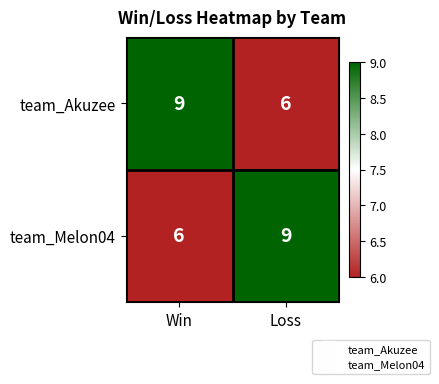

What is the average value of the team_Akuzee series?

8